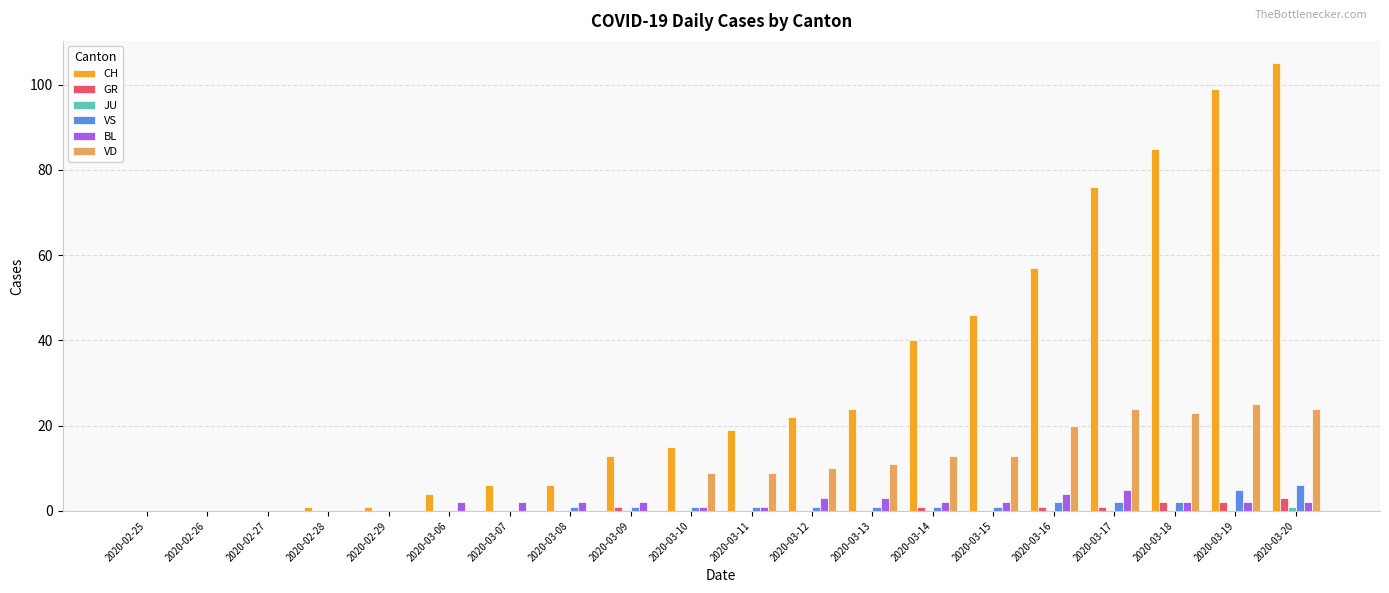

The value of CH at 2020-02-27 is 71. True or false?

False